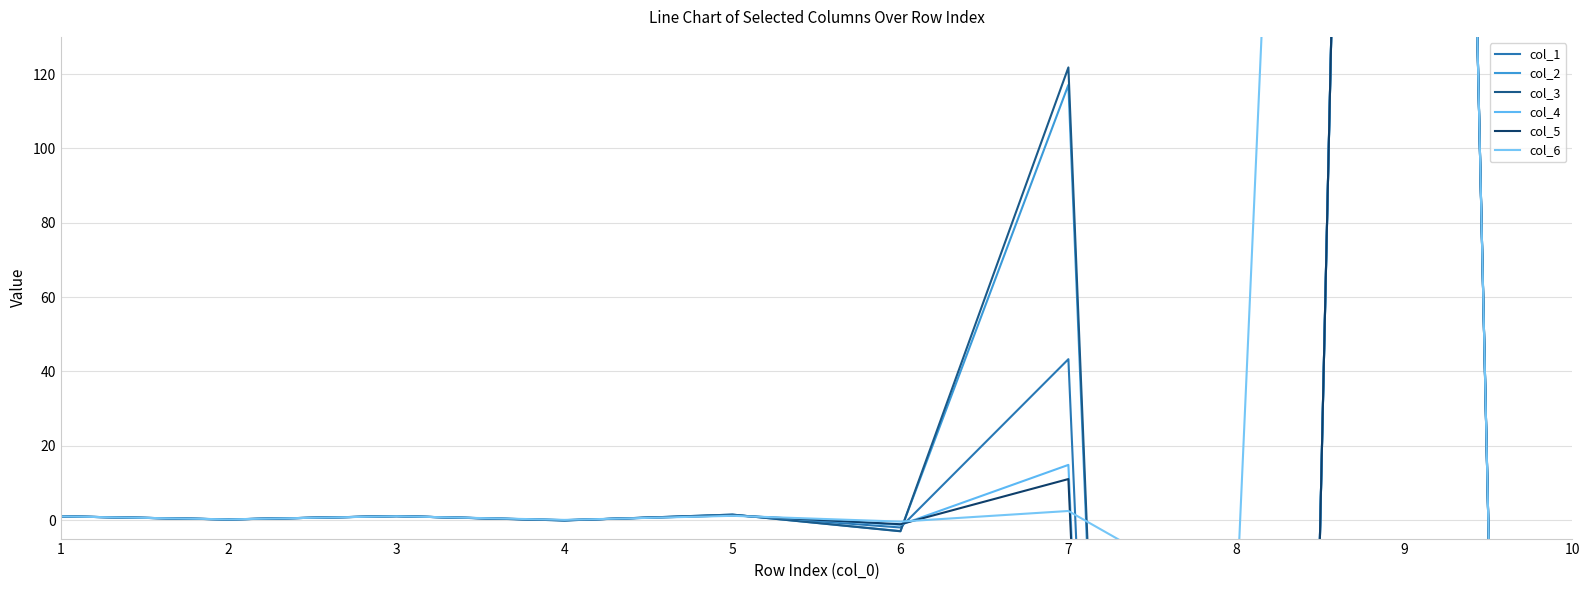

Rank the series at 5 from highest to lowest value.

col_3, col_2, col_1, col_4, col_5, col_6